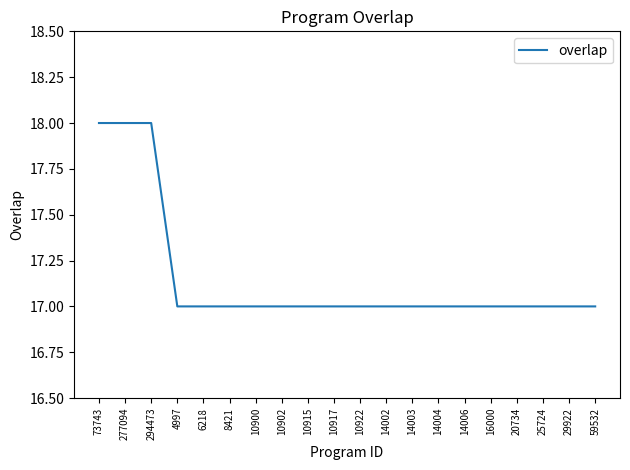

Is it true that the value at 277094 is 29?

False